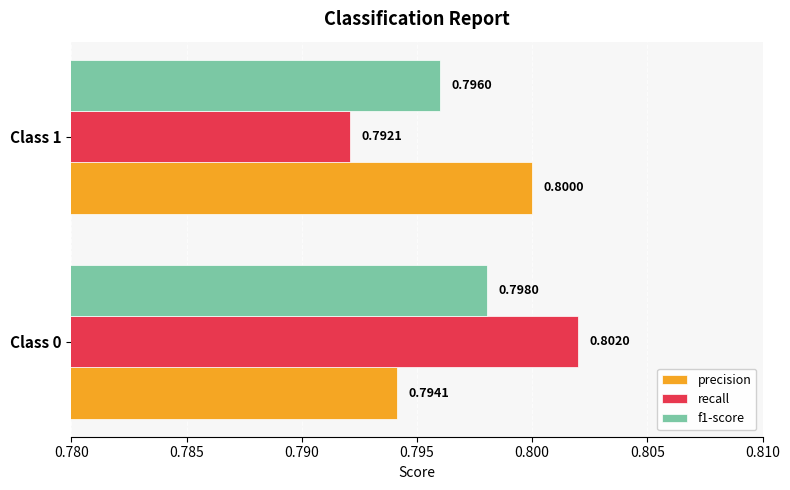

How many series are shown in this chart?

3